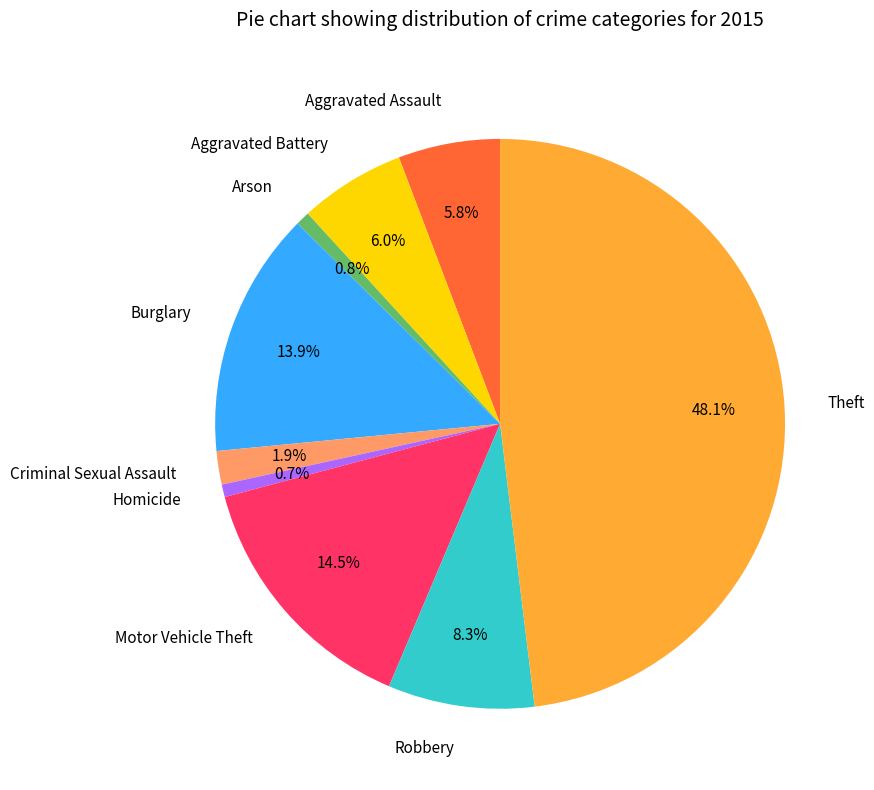

Count the number of slices in the pie.

9